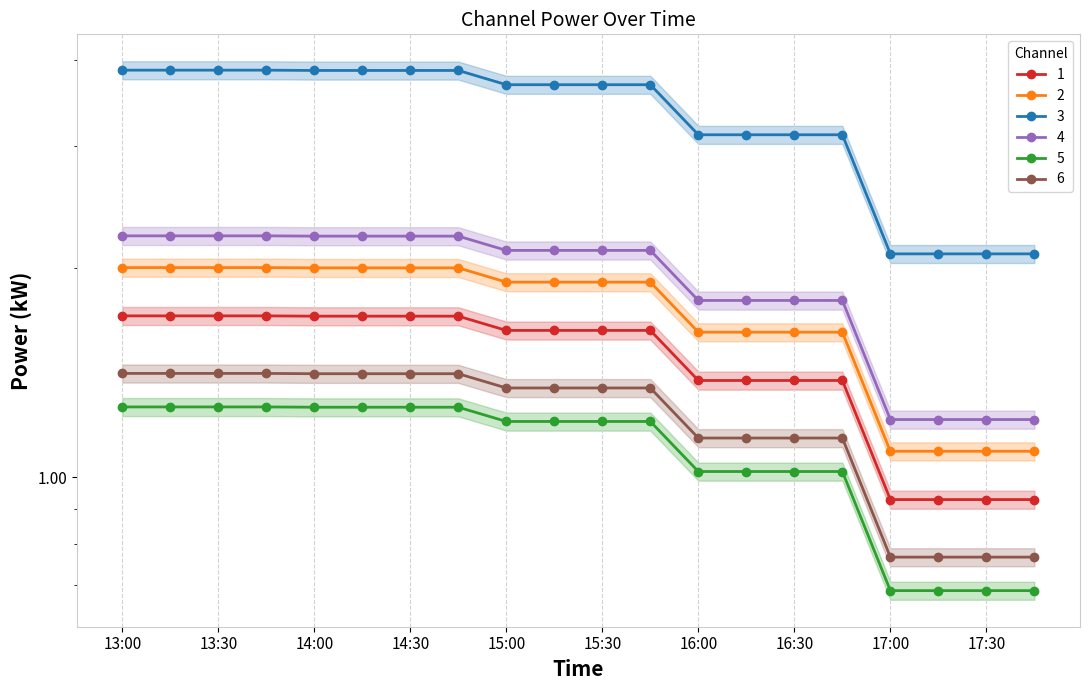

What is the greatest value displayed?

3.9